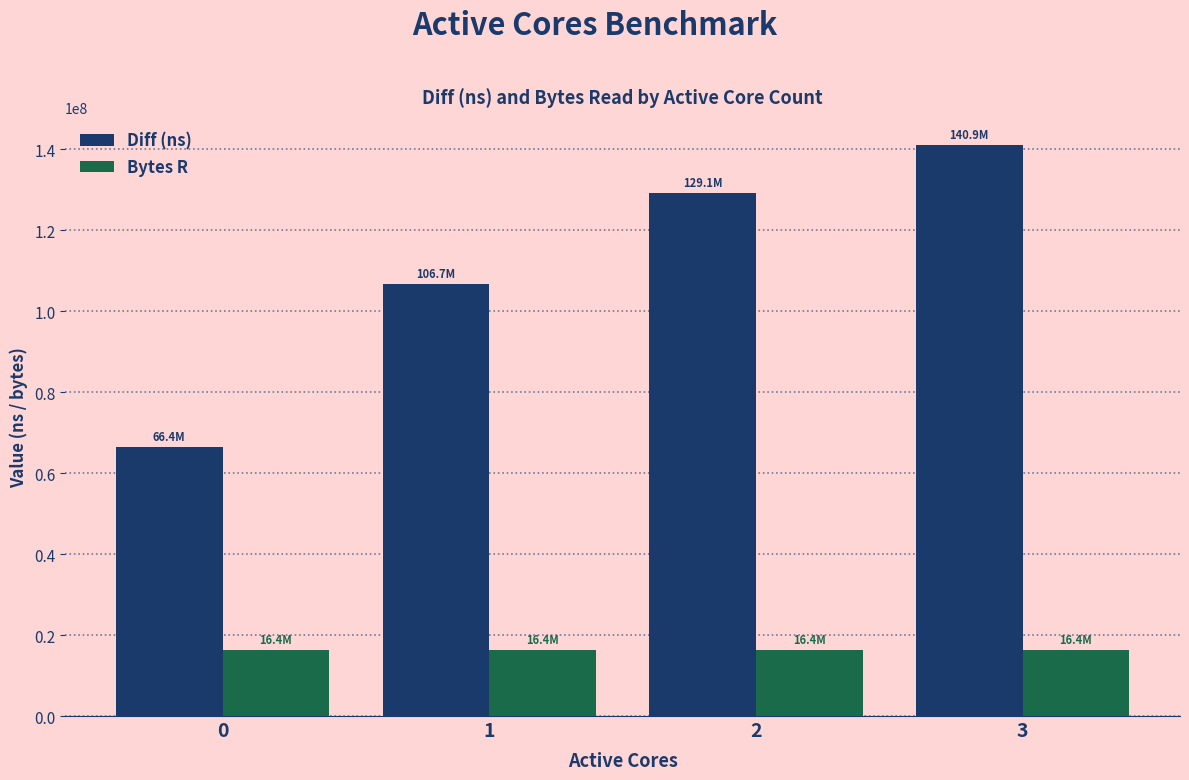

What are all the series names shown in the legend?

Diff (ns), Bytes R